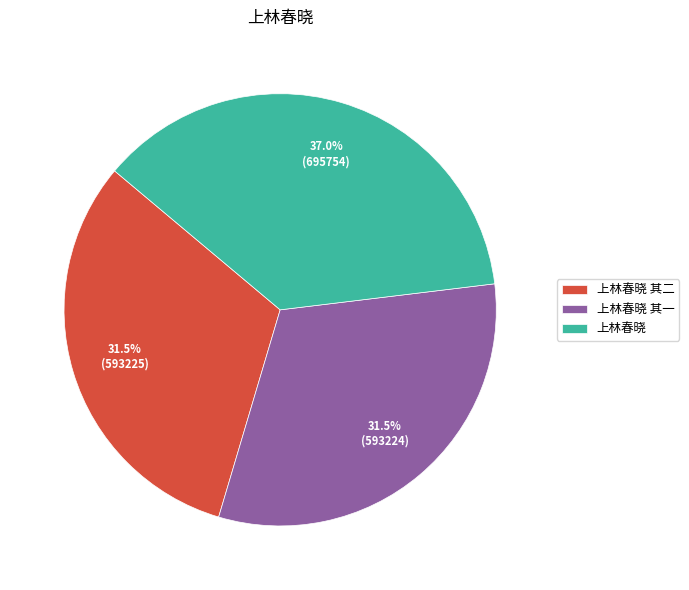

To the nearest percent, what percentage of the pie is 上林春晓?

37%